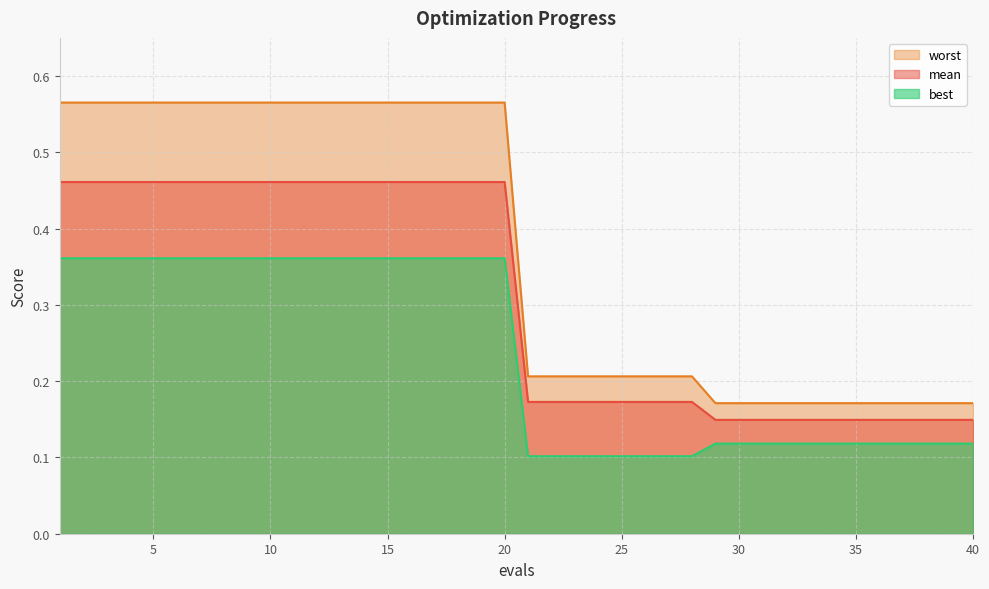

Which series has the largest total across all categories?

worst